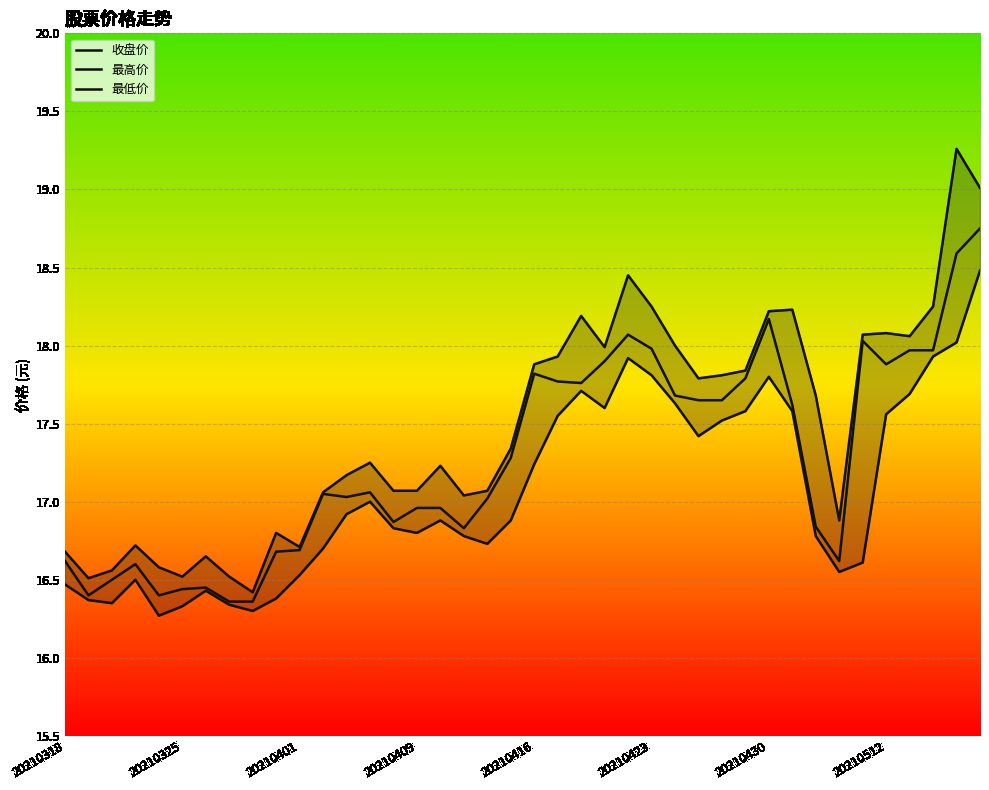

What is the difference between the maximum and minimum values in the 最低价 series?

2.2